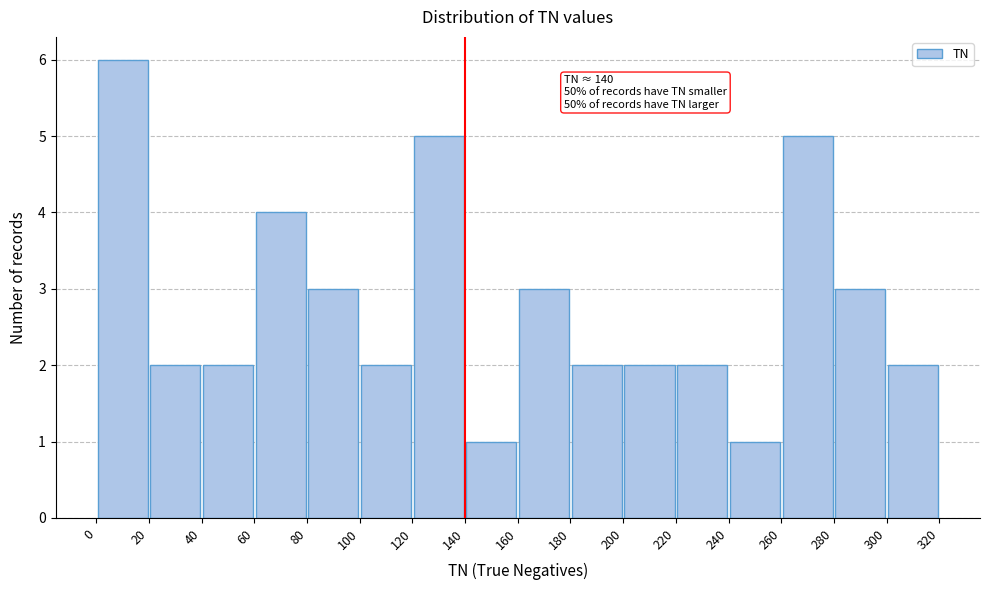

Which range on the x-axis has the tallest bar?

0 to 20